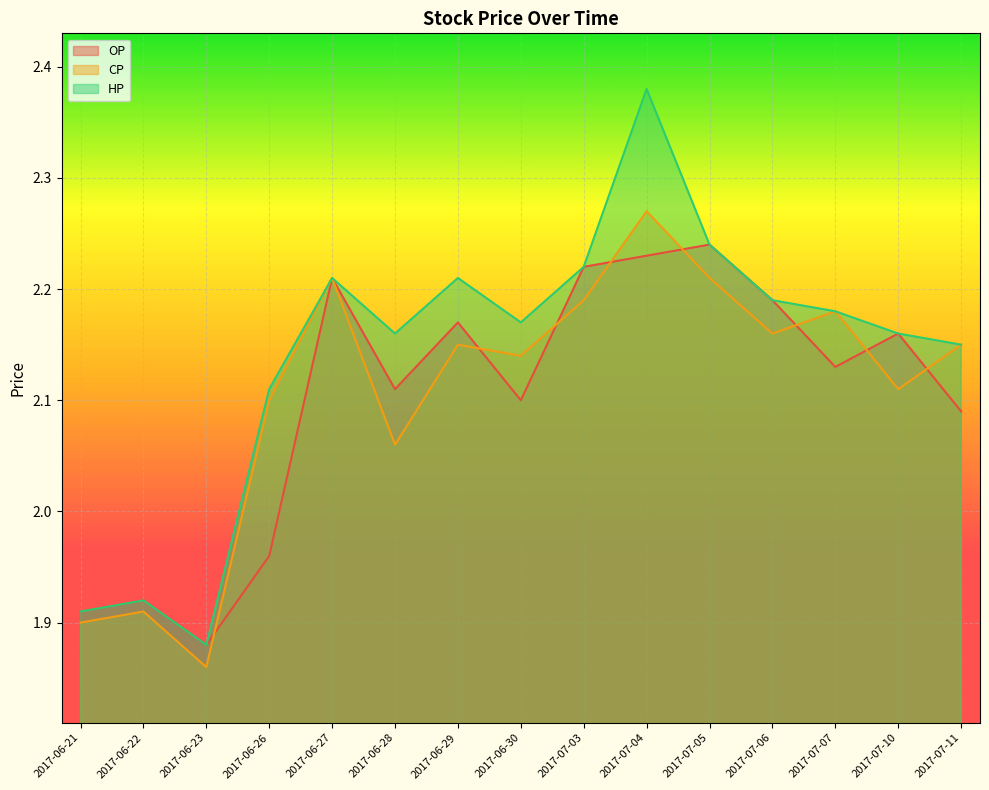

The OP series shows 2.2 at 2017-07-10. True or false?

True